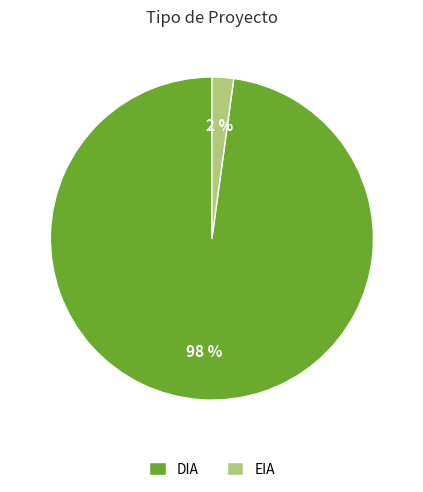

How many slices are in this pie chart?

2